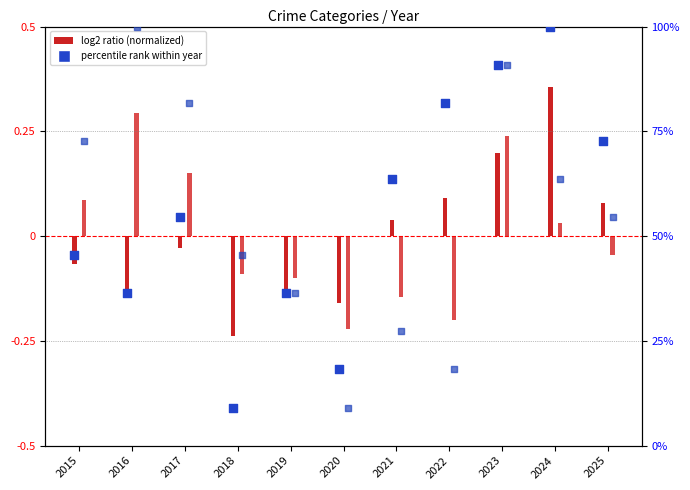

Is the value of AA percentile at 2019 greater than the value of Robbery at 2023?

Yes